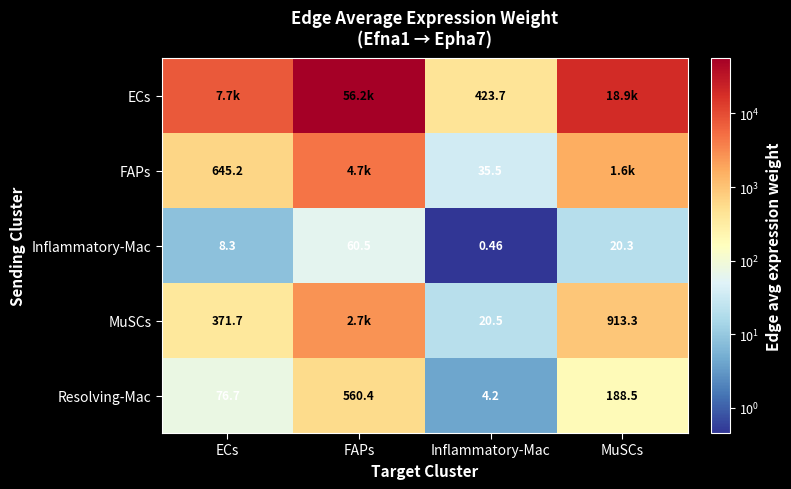

Which category has the lowest value across all series?

Inflammatory-Mac